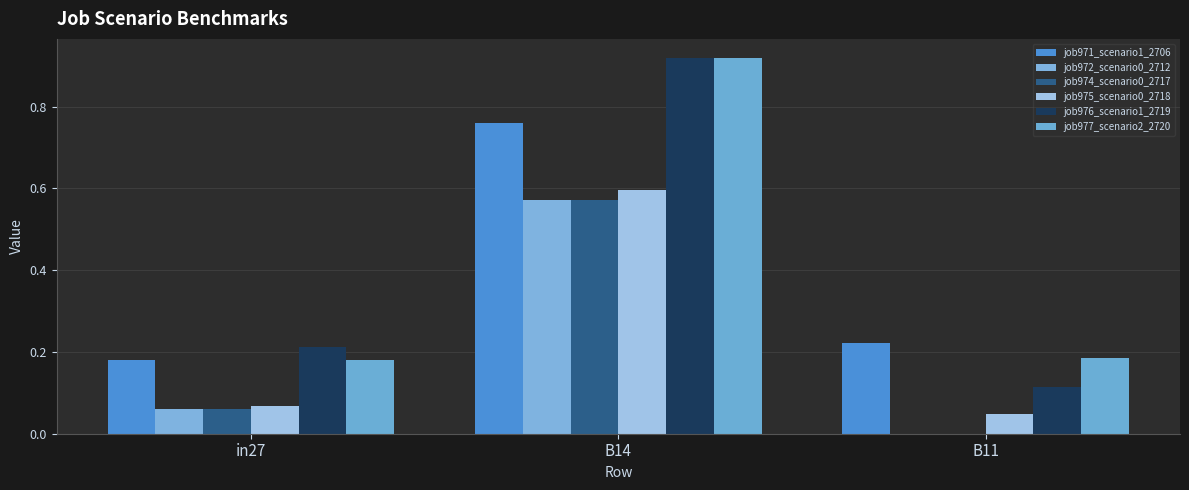

Which series has the largest range (max minus min)?

job976_scenario1_2719